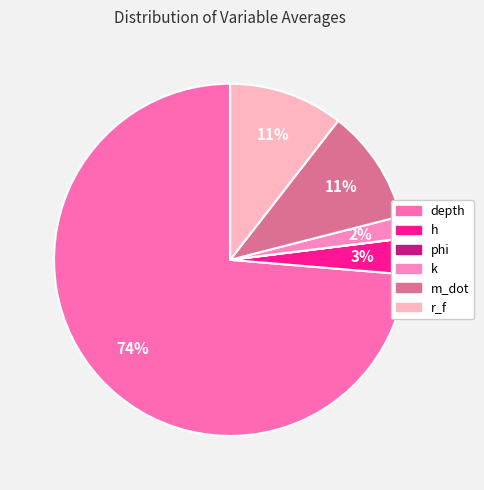

The depth slice represents 68% of the pie. True or false?

False